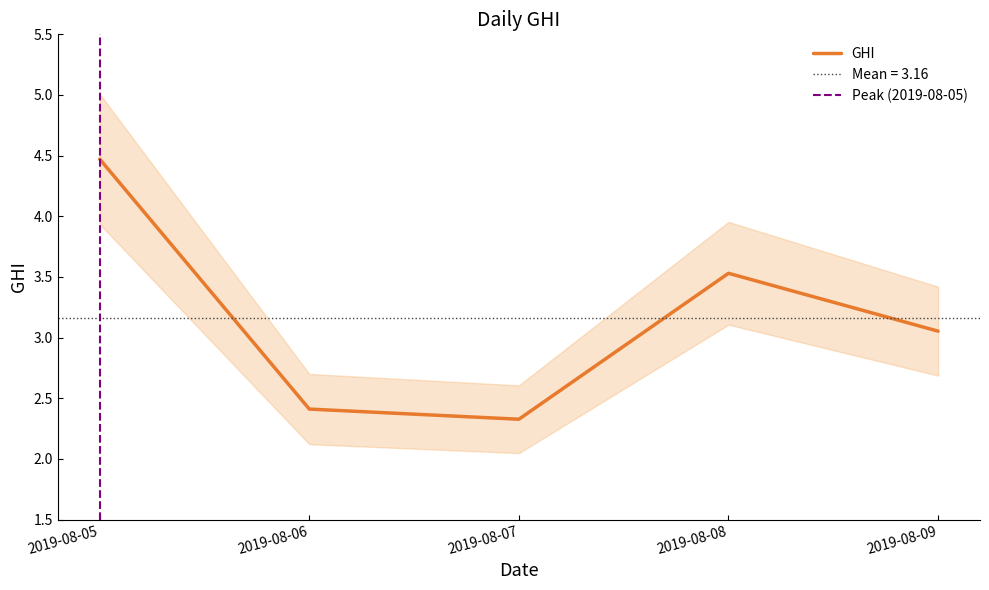

What is the change in value from 2019-08-08 to 2019-08-09?

-0.5